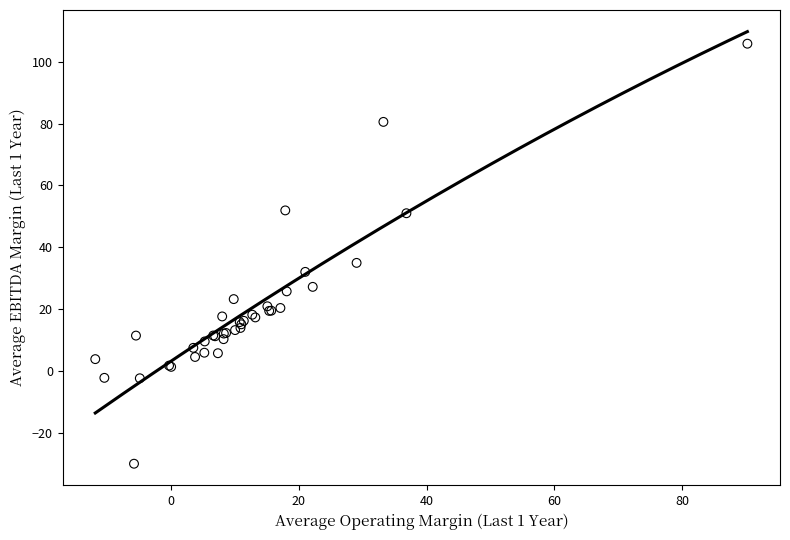

What Y value in the scatter plot is closest to 37?

34.9